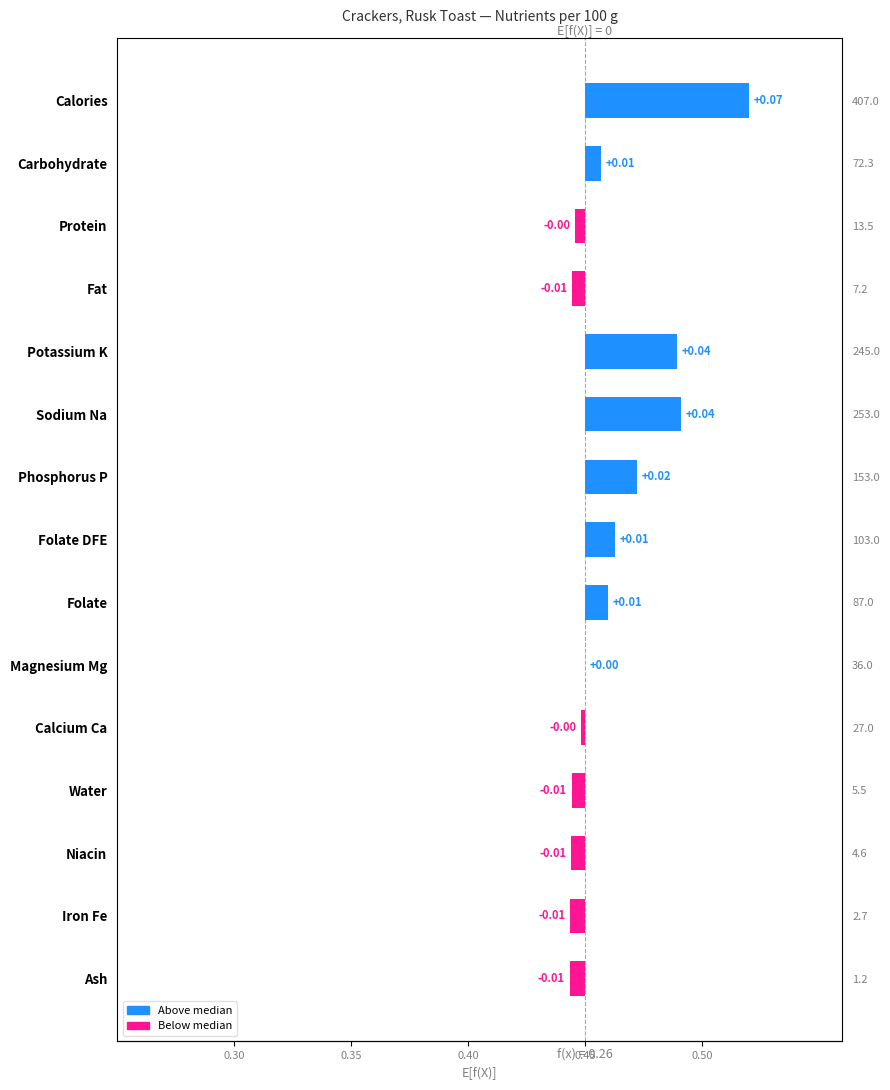

Are the bars horizontal?

Yes